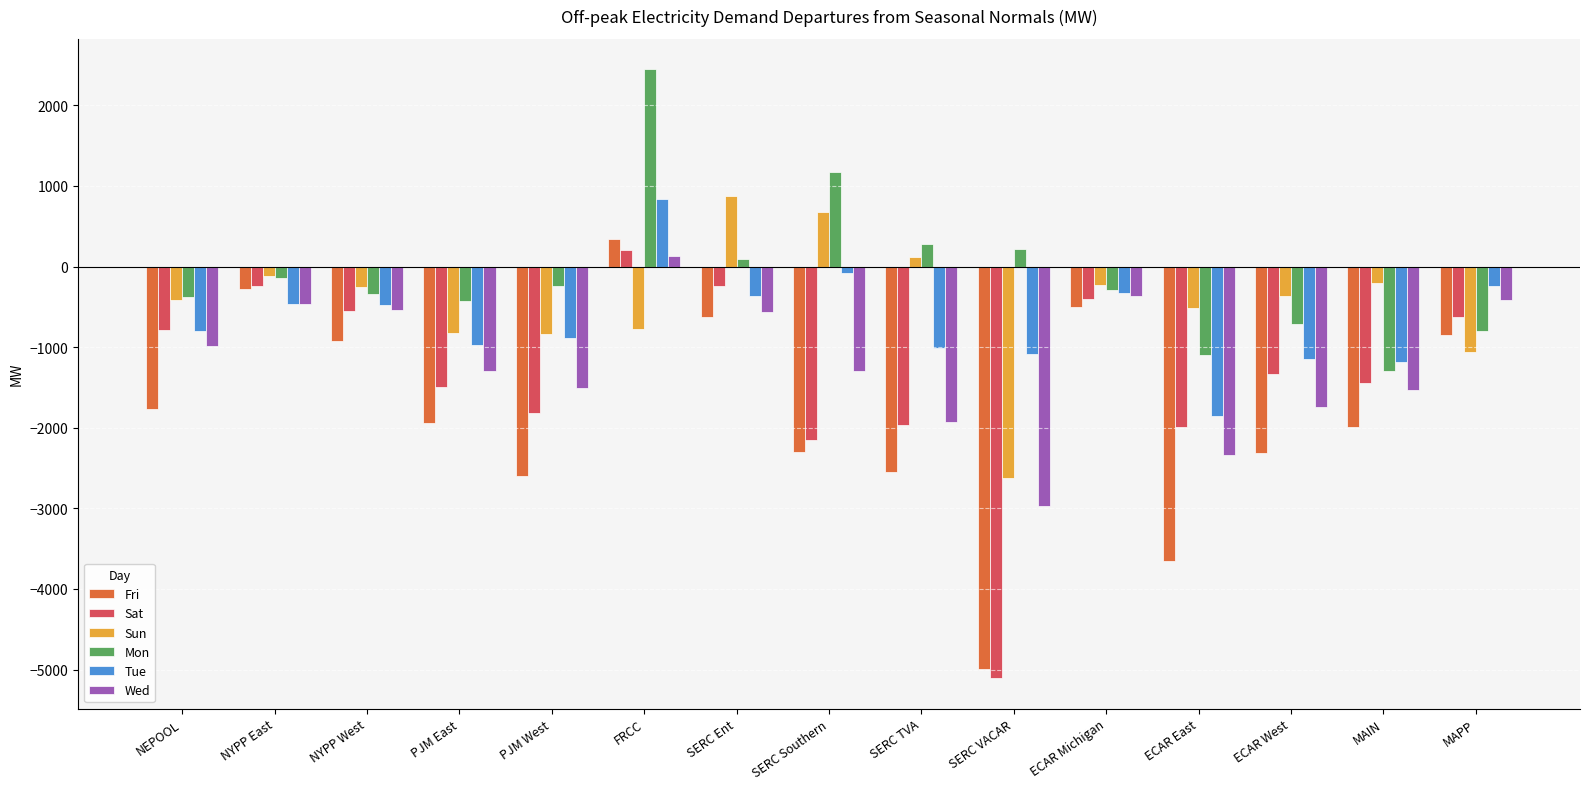

Is the value of Tue at SERC TVA greater than the value of Fri at SERC Ent?

No